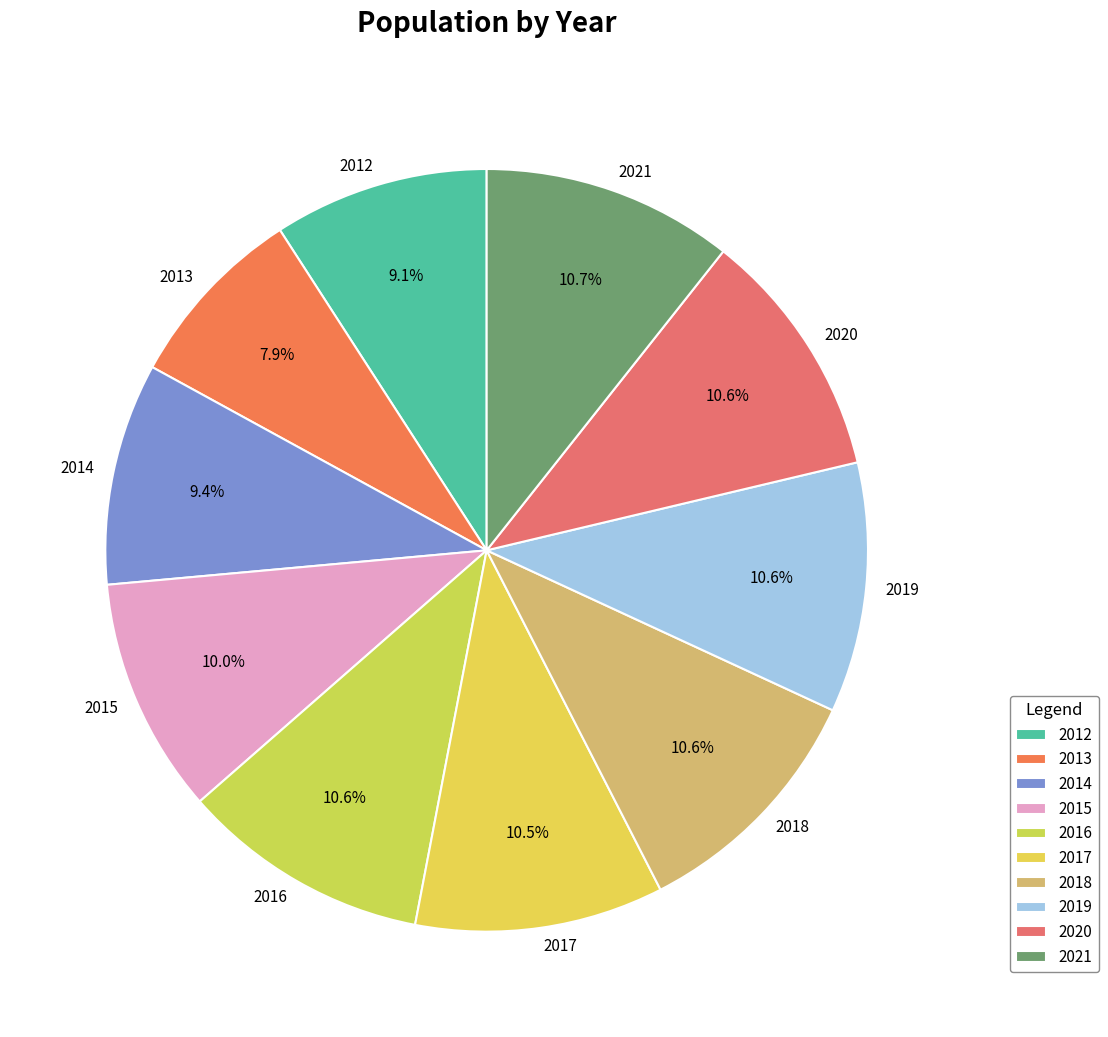

Is 2014 the majority of the pie?

No